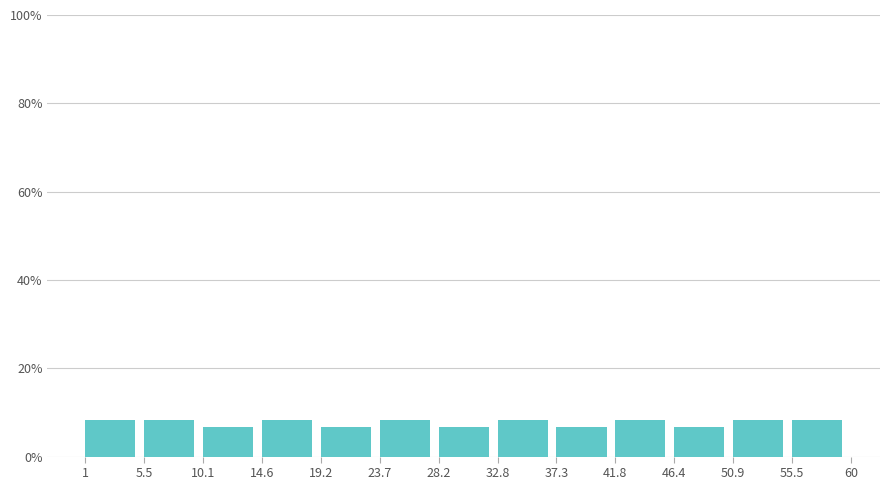

Reading left to right, transcribe this chart: for each bar, give the range it covers on the x-axis and its height. The values are not printed on the chart, so give them approximately, as read against the axis.

1 to 5.5: 8
5.5 to 10.1: 8
10.1 to 14.6: 6
14.6 to 19.2: 8
19.2 to 23.7: 6
23.7 to 28.2: 8
28.2 to 32.8: 6
32.8 to 37.3: 8
37.3 to 41.8: 6
41.8 to 46.4: 8
46.4 to 50.9: 6
50.9 to 55.5: 8
55.5 to 60: 8